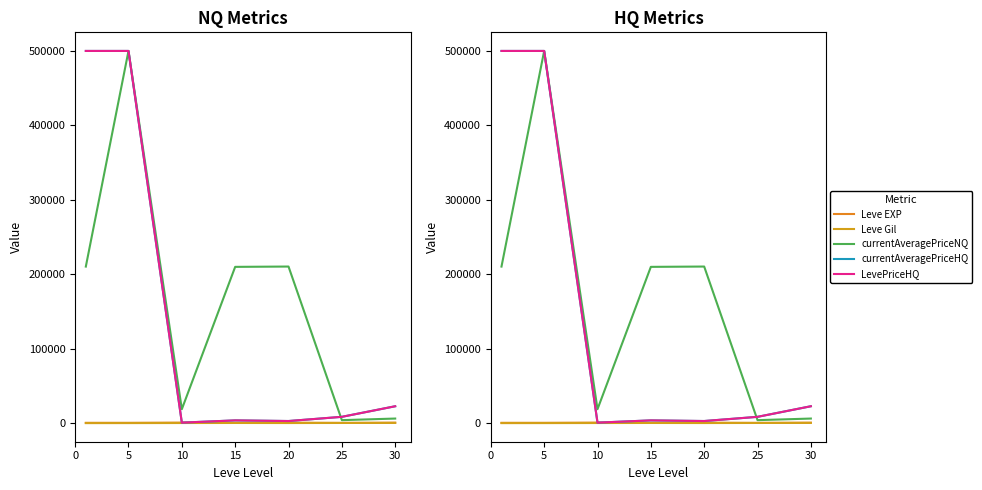

The currentAveragePriceHQ series shows 8546.0 at 25. True or false?

True